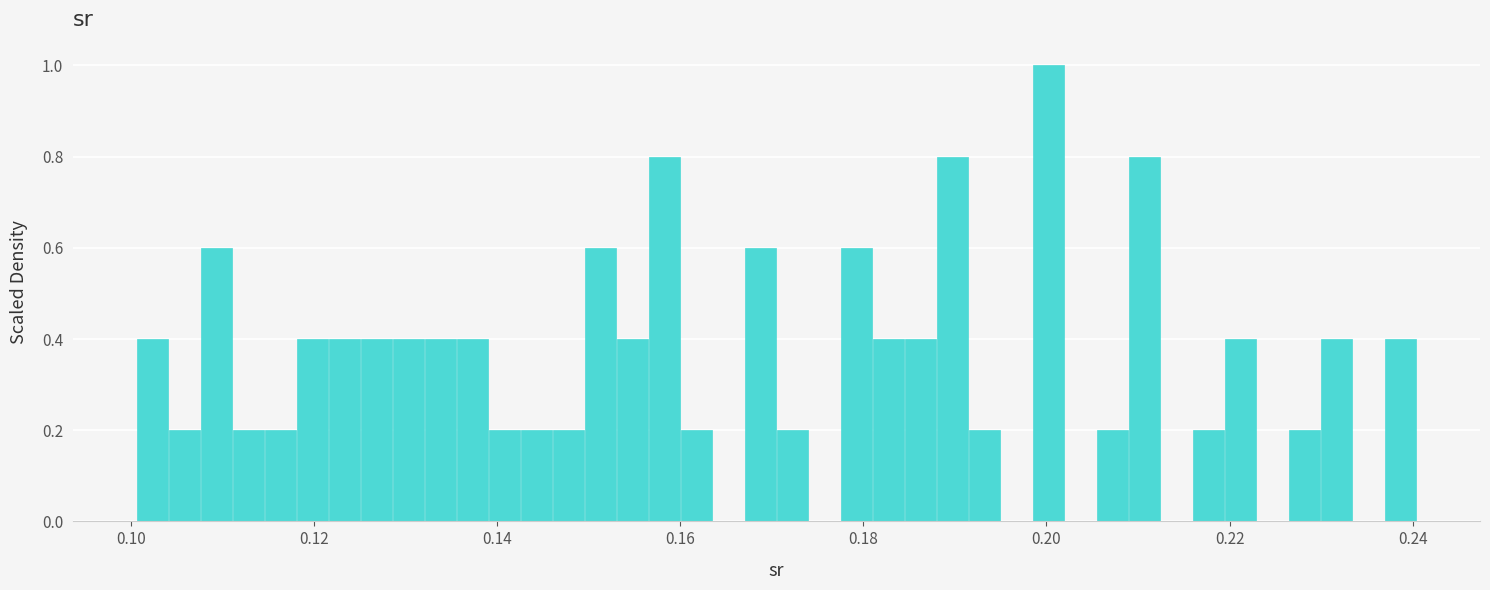

Read against the x-axis, roughly where is the centre of the tallest bar?

0.200